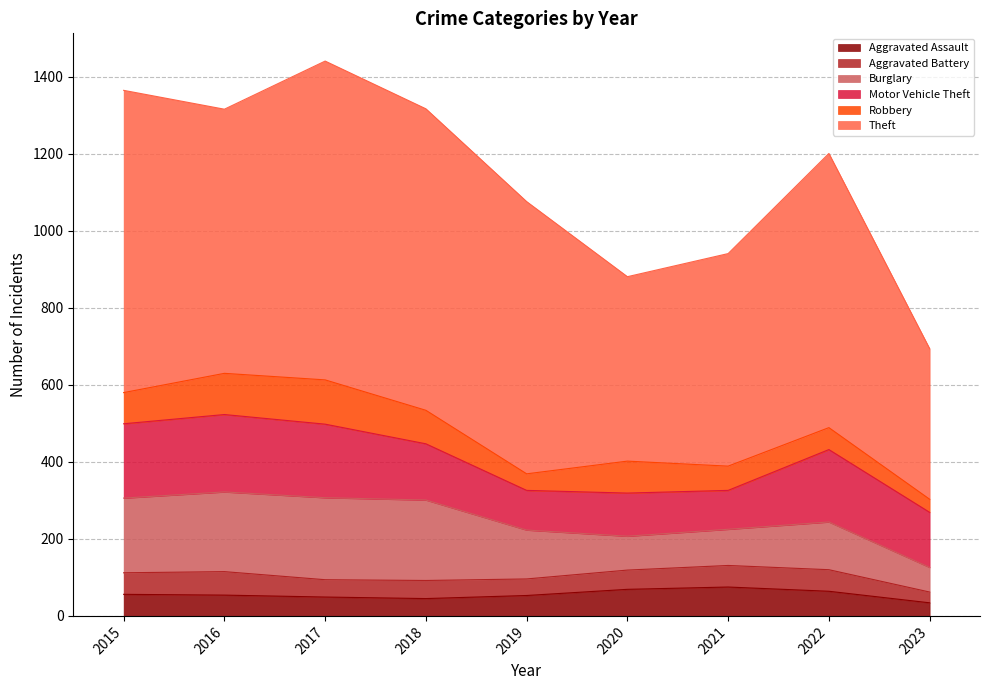

What is the minimum value for Burglary?

64